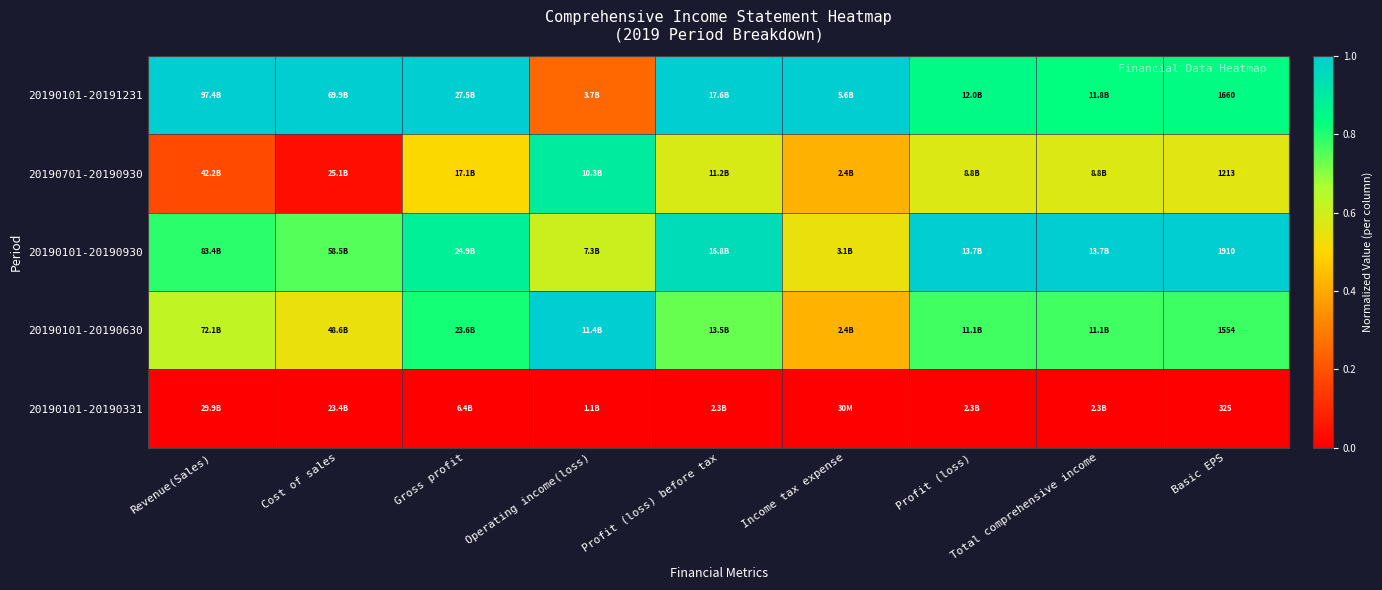

Where is 20190101-20190930 nearest to the value 0?

Income tax expense